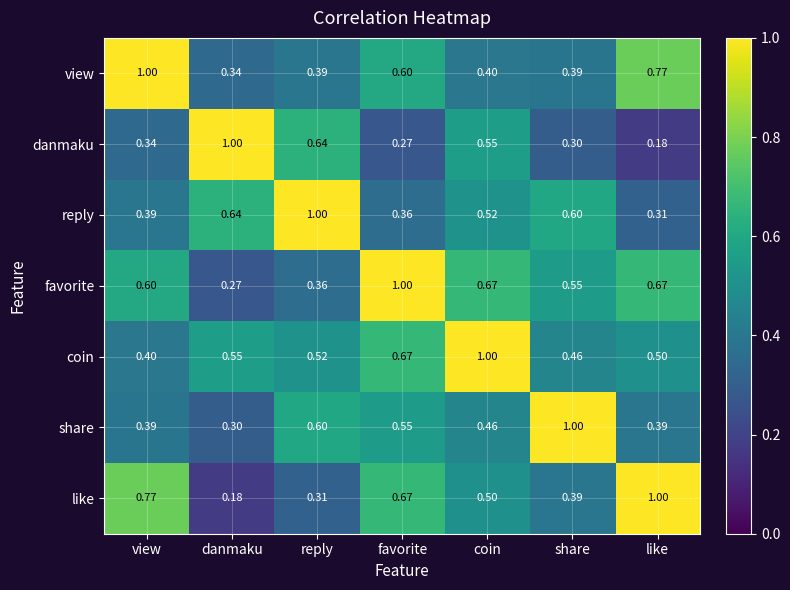

Rank the categories by coin value from highest to lowest.

coin, favorite, danmaku, reply, like, share, view